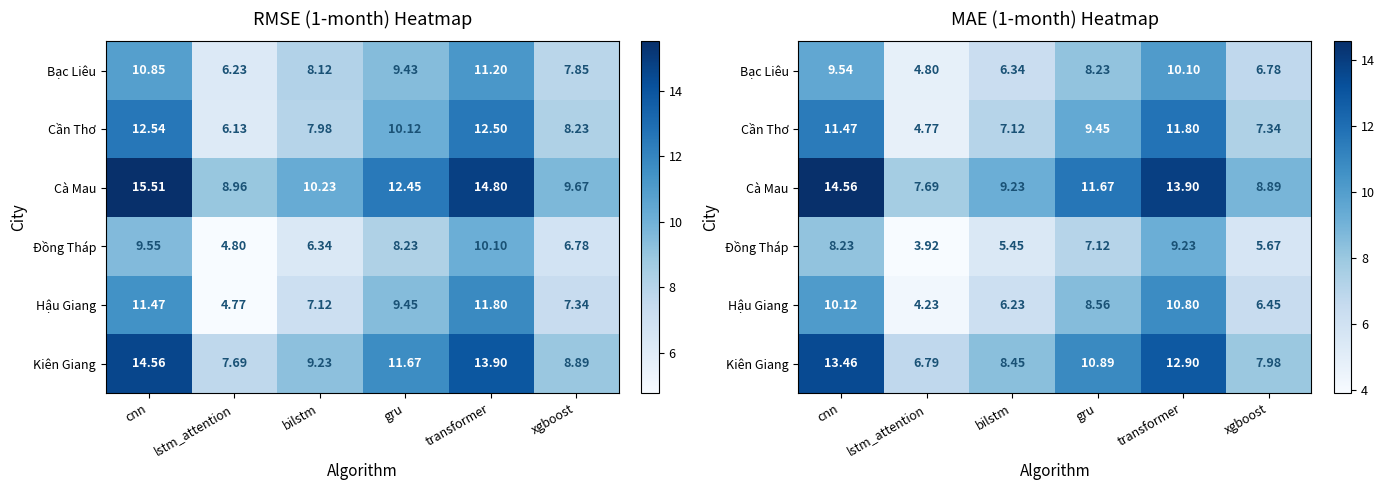

Which has a higher value, gru or lstm_attention?

gru